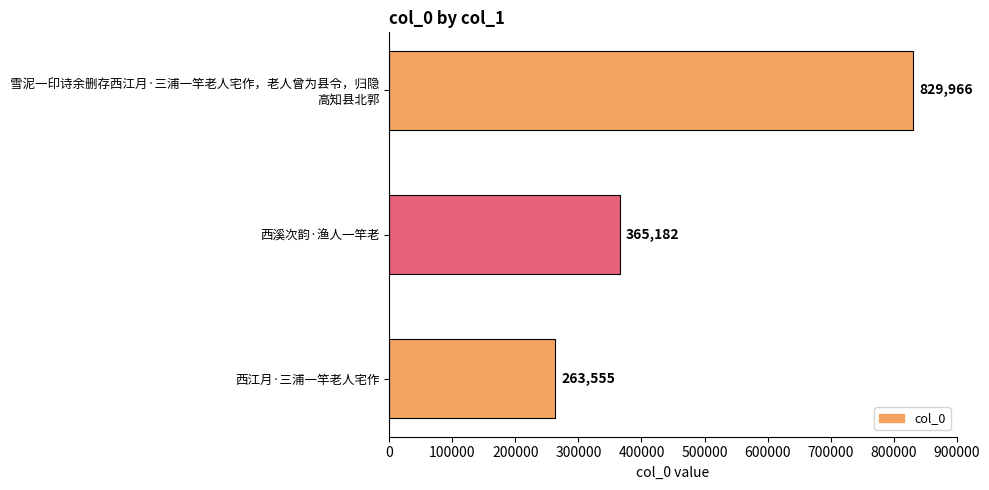

What position from the bottom is 西江月·三浦一竿老人宅作?

1